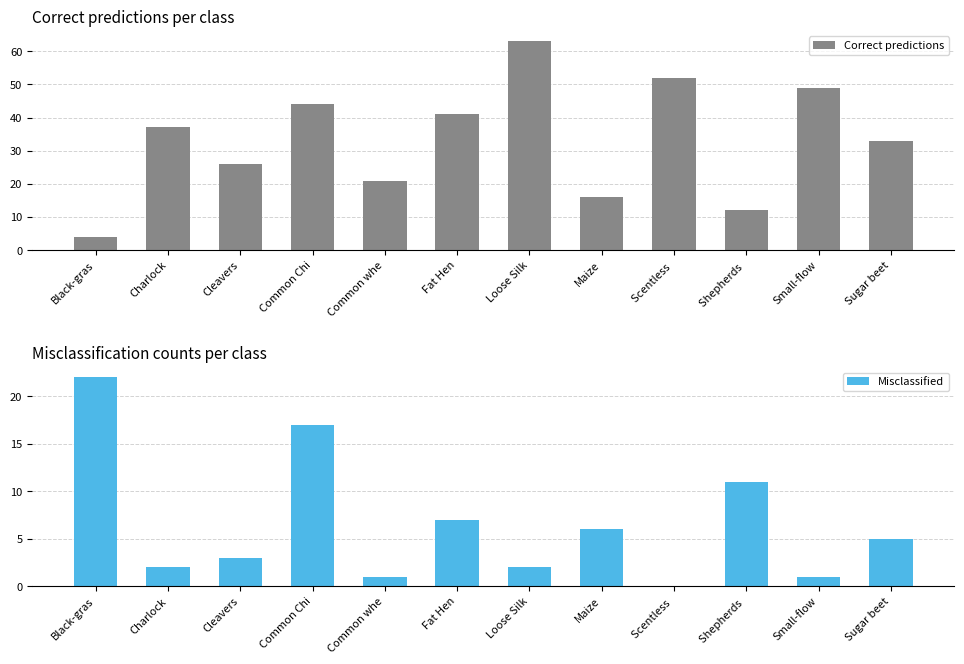

The value of Correct predictions at Cleavers is 26. True or false?

True